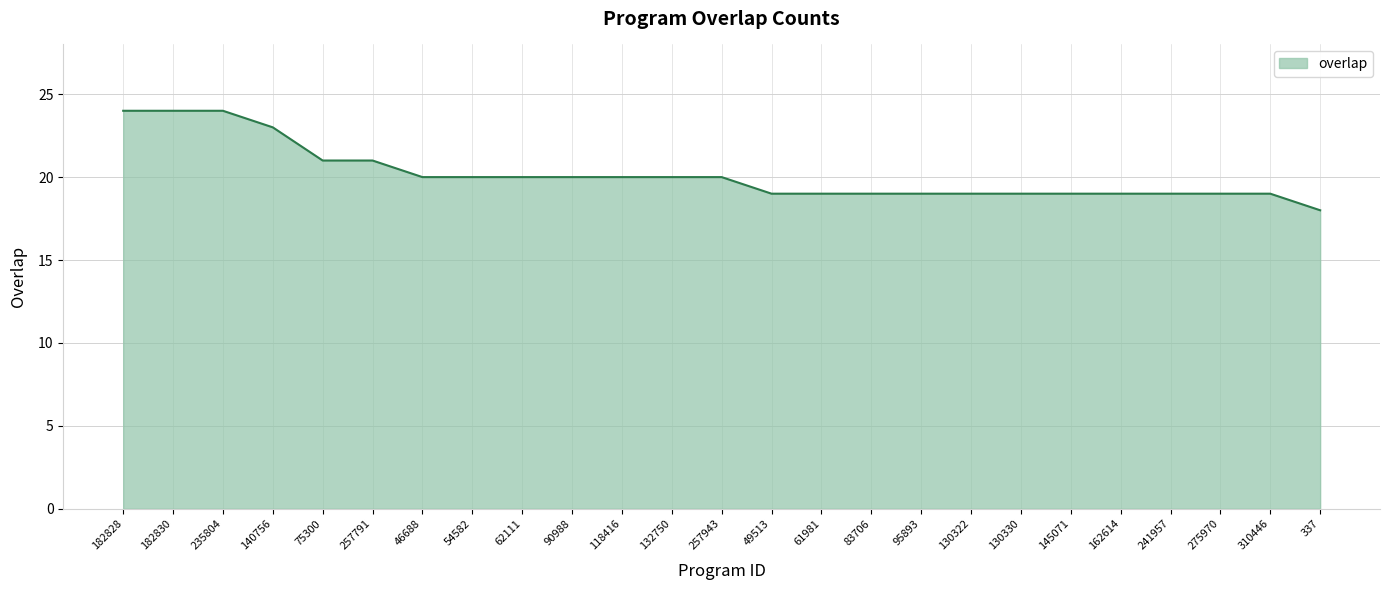

What is the maximum value shown in the chart?

24